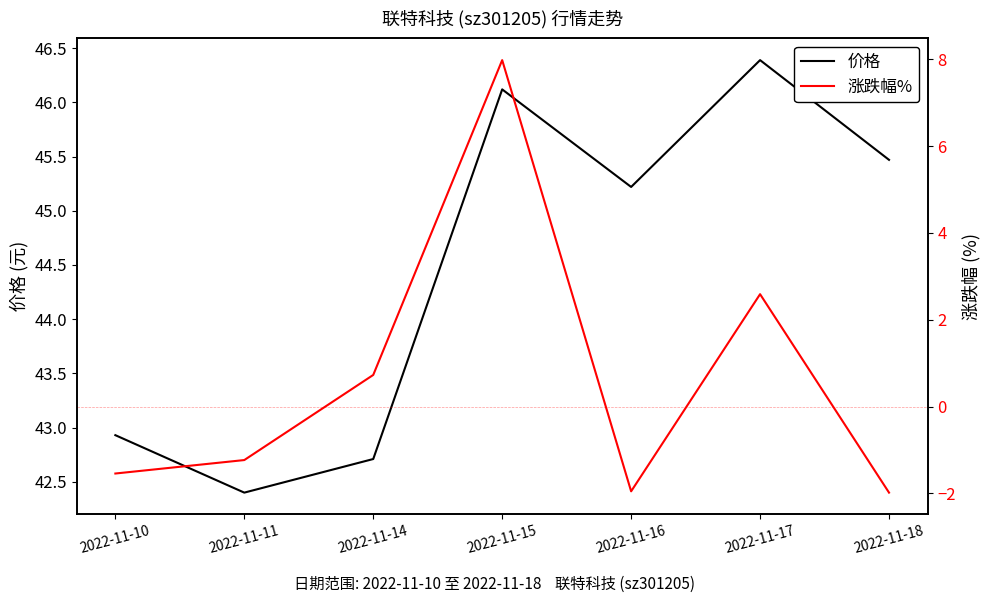

What is the value of the 价格 point at the 7th from the left?

45.5